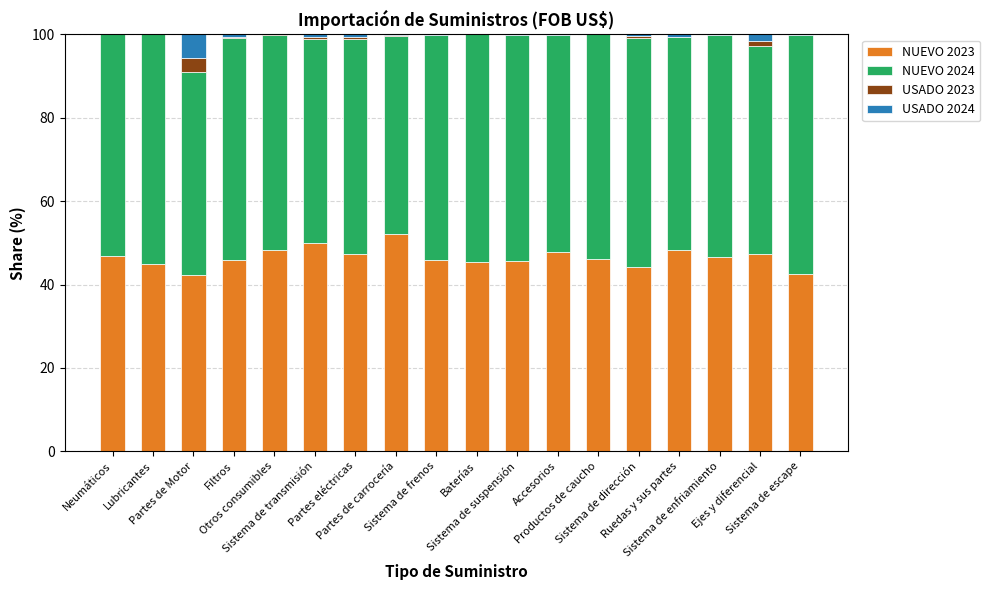

Read the NUEVO 2024 value at Sistema de transmisión.

48.9